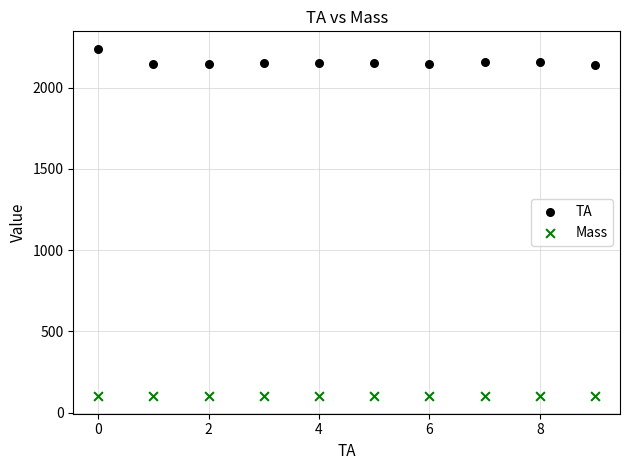

Which series contains the highest Y value?

TA